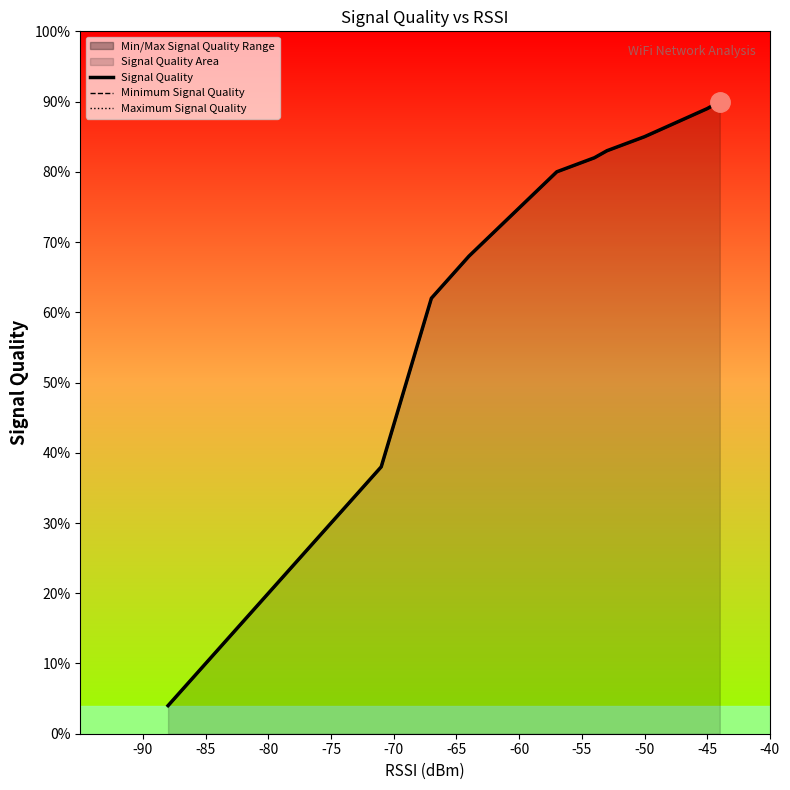

What is the approximate value of Minimum Signal Quality at -80, to the nearest 5?

20